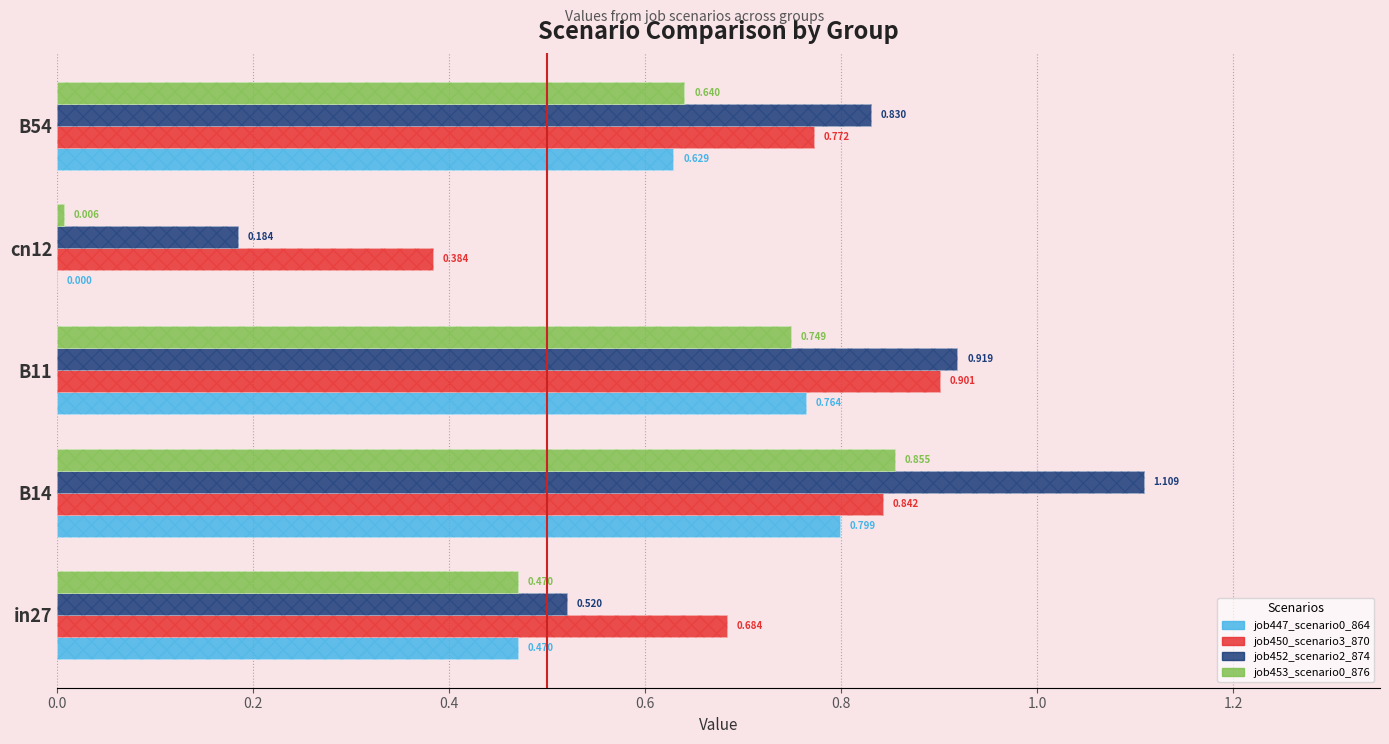

What is the value of the job450_scenario3_870 bar at the 2nd from the left?

0.8